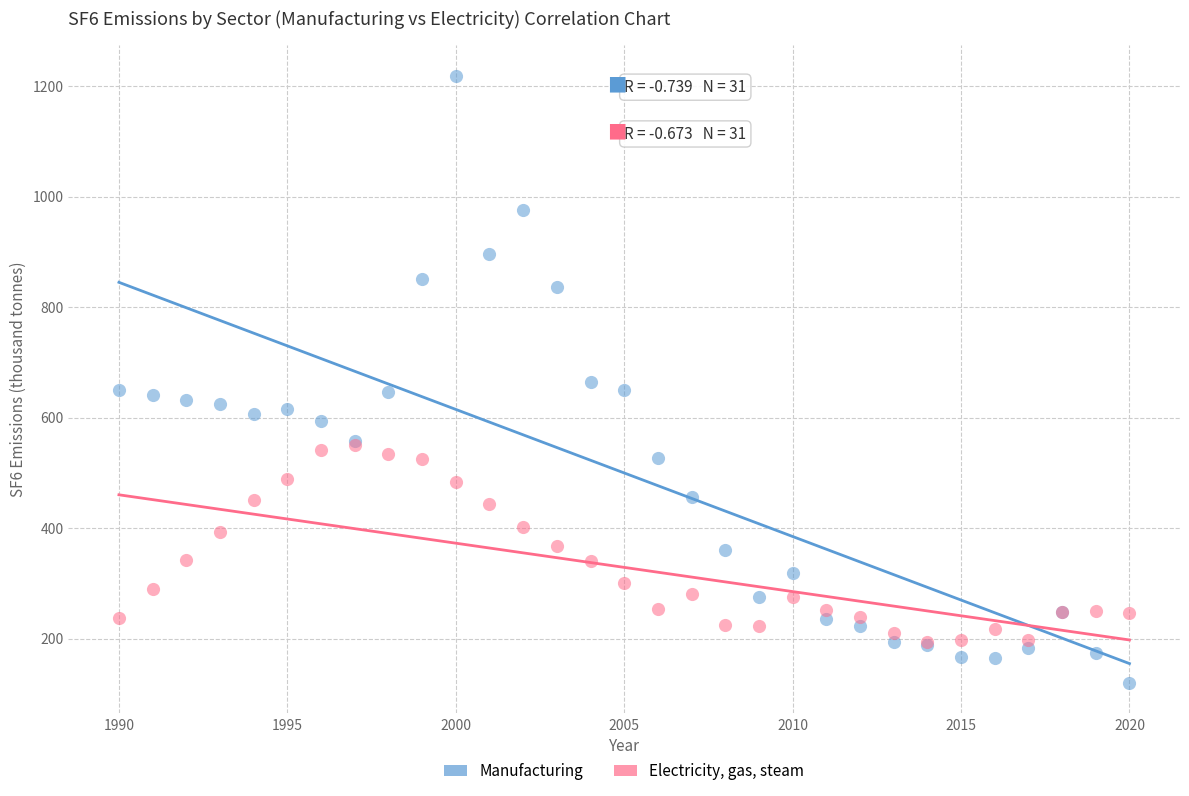

Which series reaches the minimum Y coordinate?

Manufacturing